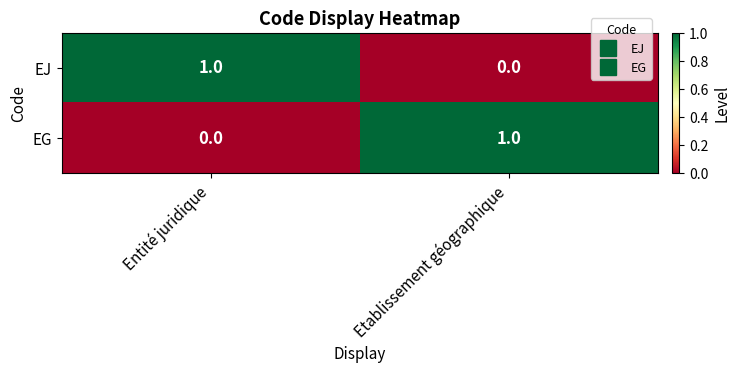

What is the greatest value displayed?

1